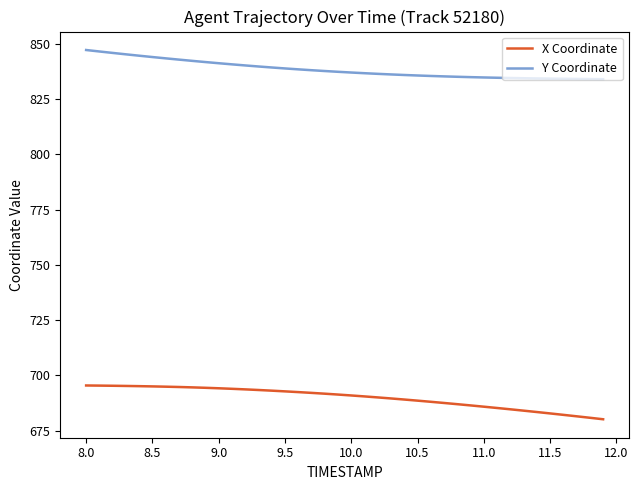

Rank the series by their maximum value, from highest to lowest.

Y Coordinate, X Coordinate